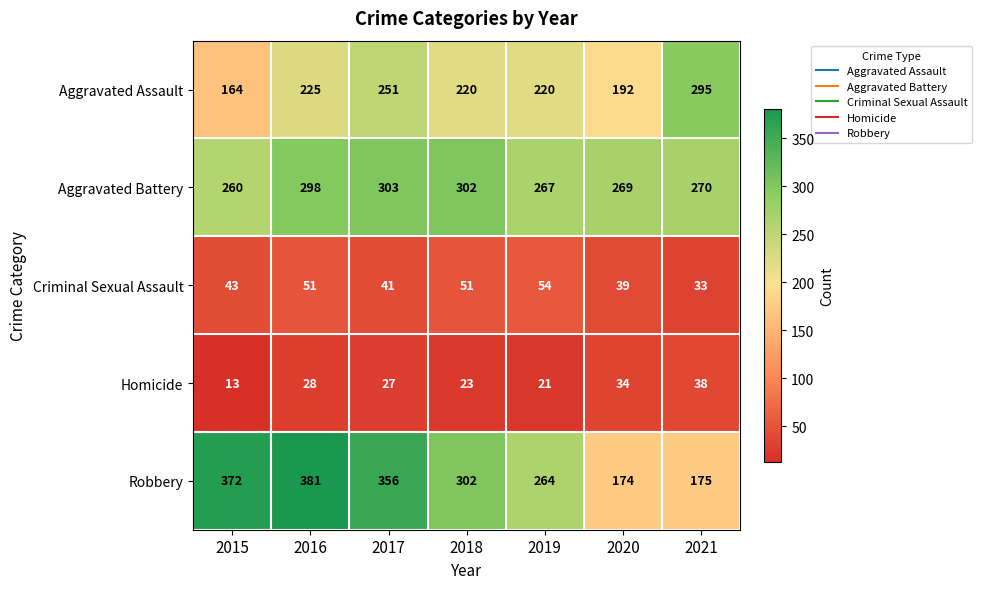

At which label does Homicide reach its minimum?

2015